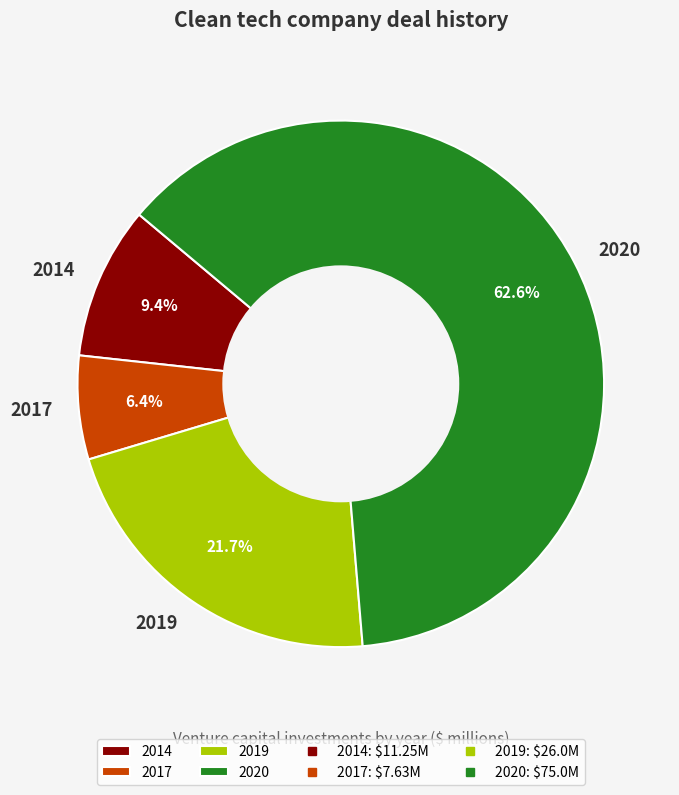

Is the sum of 2017 and 2019 greater than half?

No